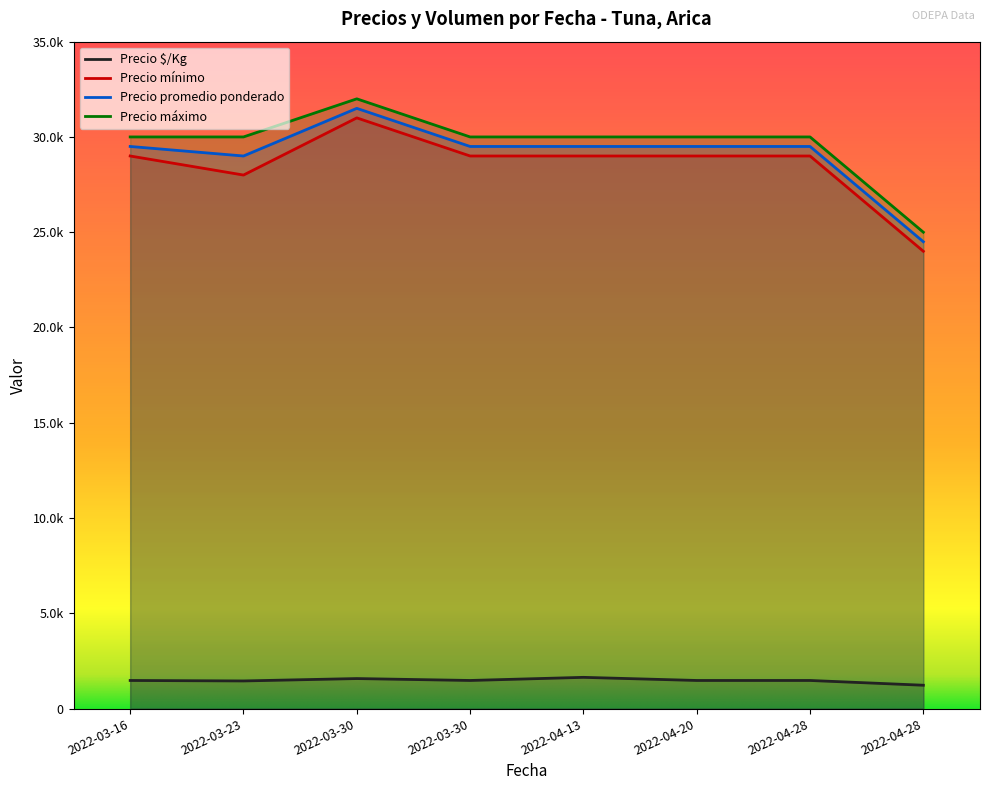

What is the label of the 8th point from the right?

2022-03-16